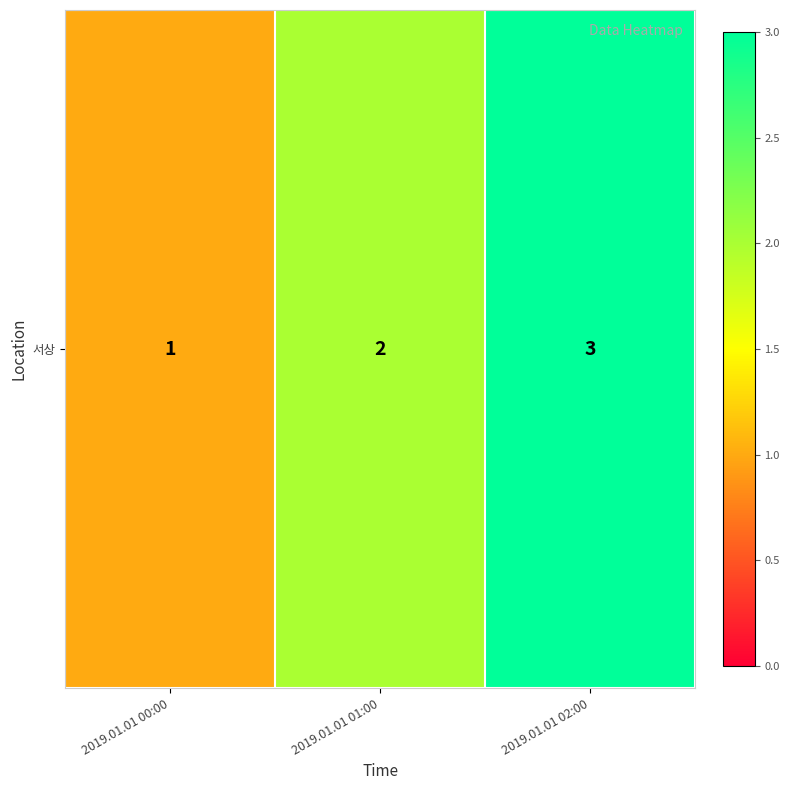

Count the values in the range 1 to 3.

3